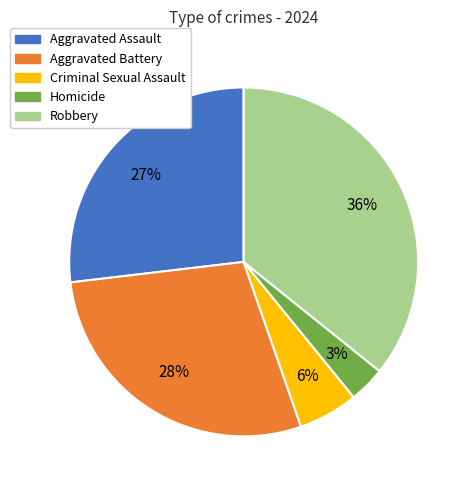

Which has a higher value, Robbery or Aggravated Battery?

Robbery